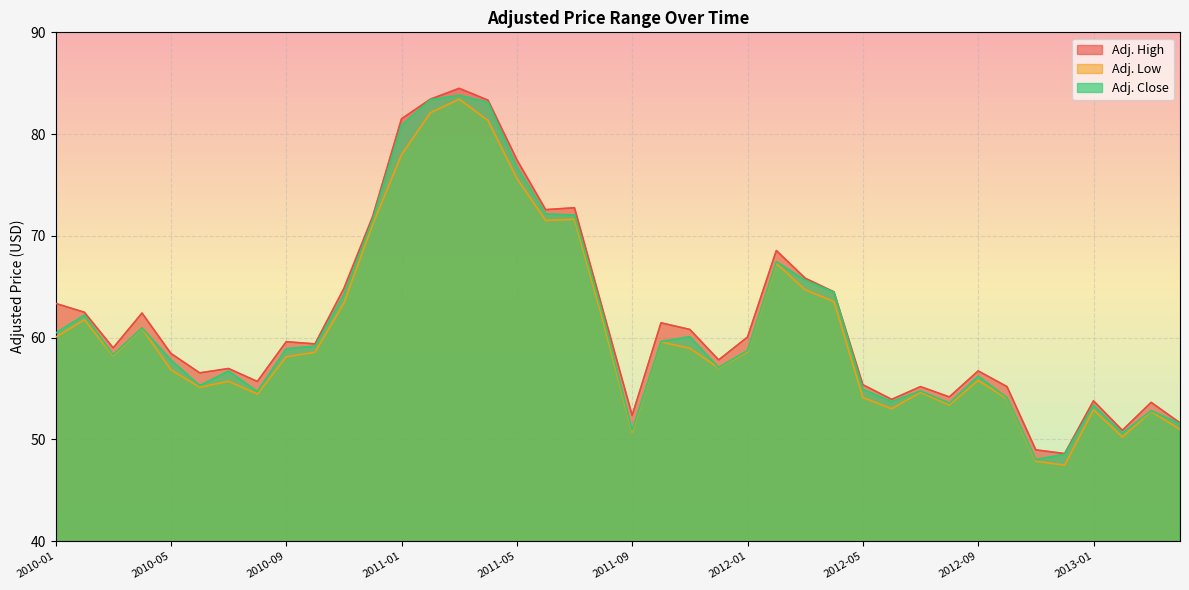

The Adj. Close series shows 95.0 at 2010-06. True or false?

False